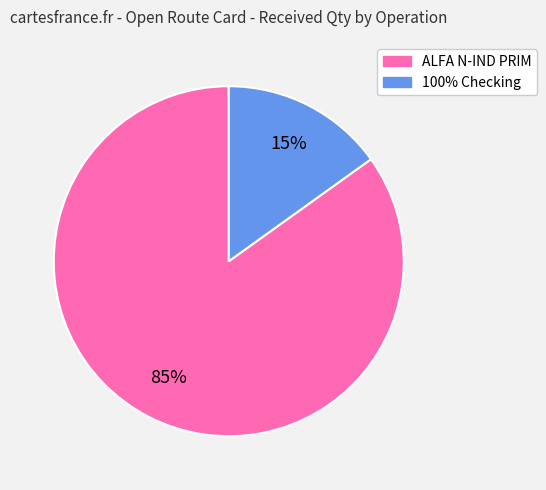

Is there any slice that represents more than half of the pie?

Yes